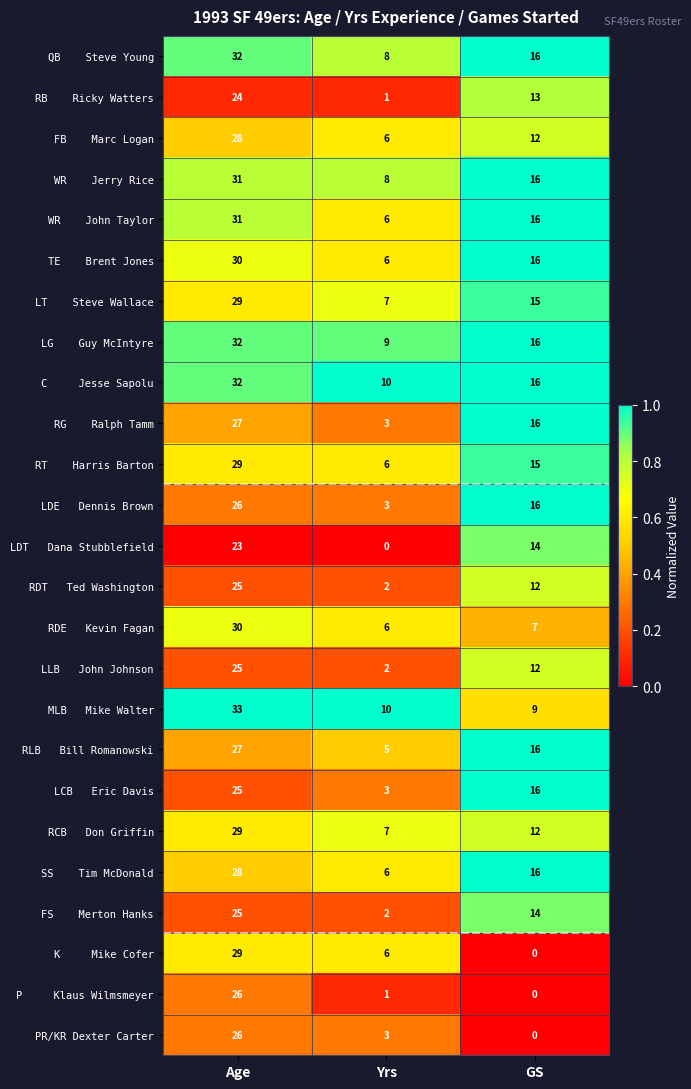

Is it true that PR/KR Dexter Carter equals 3 at Yrs?

True